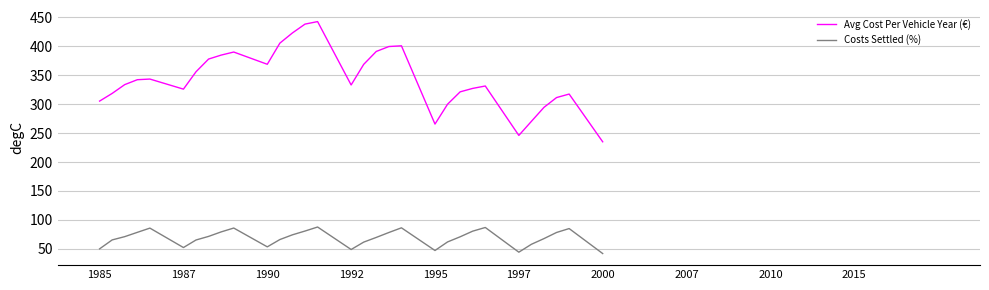

What is the average value of the Avg Cost Per Vehicle Year (€) series?

344.2